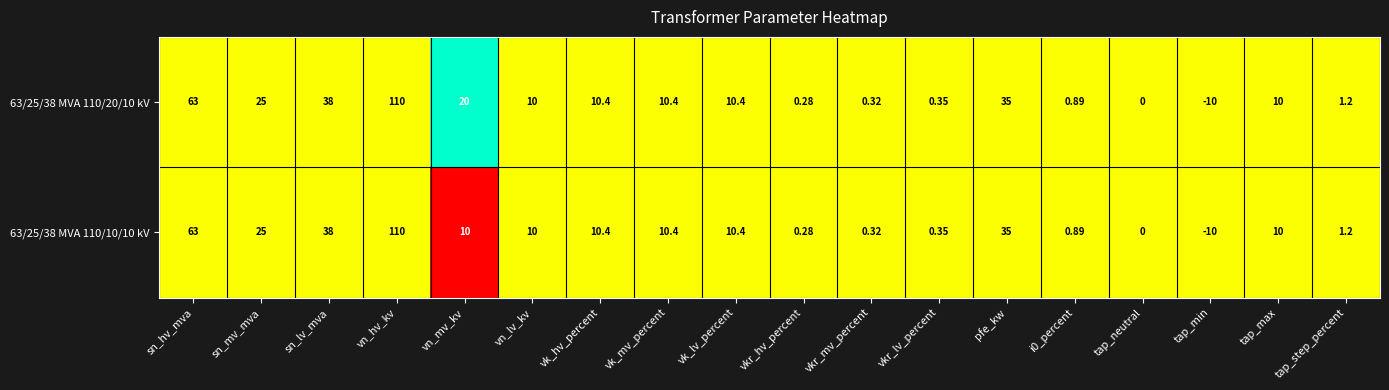

Which category has the lowest value in the 63/25/38 MVA 110/20/10 kV series?

tap_min